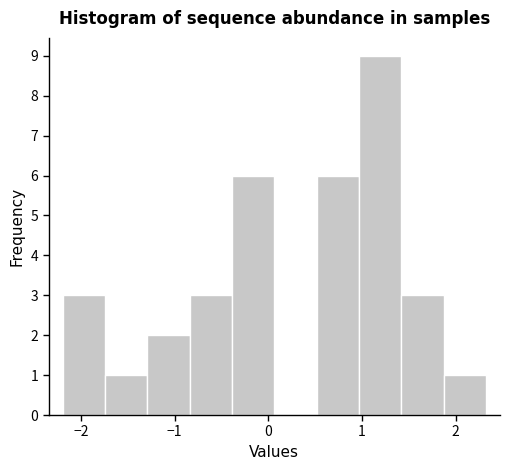

Reading left to right, list every bar in this chart as the range it spans on the x-axis followed by its height. Neither the bar edges nor the heights are printed on the chart, so give them approximately, as read against the axes.

-2.2 to -1.7: 3
-1.7 to -1.3: 1
-1.3 to -0.8: 2
-0.8 to -0.4: 3
-0.4 to 0.1: 6
0.1 to 0.5: 0
0.5 to 1.0: 6
1.0 to 1.4: 9
1.4 to 1.9: 3
1.9 to 2.3: 1